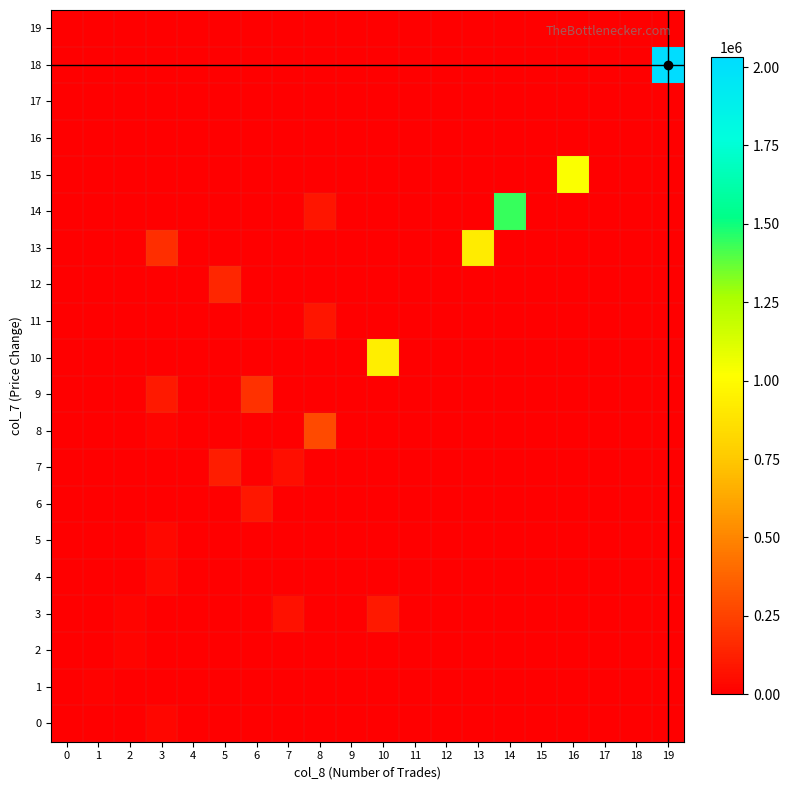

Reading right to left, what are all the values shown in this chart?

0: 19=0	18=0	17=0	16=0	15=0	14=0	13=0	12=0	11=0	10=0	9=0	8=0	7=0	6=0	5=0	4=0	3=25550	2=0	1=0	0=0
1: 19=0	18=0	17=0	16=0	15=0	14=0	13=0	12=0	11=0	10=0	9=0	8=0	7=0	6=0	5=0	4=0	3=0	2=0	1=9700	0=0
2: 19=0	18=0	17=0	16=0	15=0	14=0	13=0	12=0	11=0	10=0	9=0	8=0	7=0	6=0	5=0	4=0	3=0	2=17200	1=0	0=0
3: 19=0	18=0	17=0	16=0	15=0	14=0	13=0	12=0	11=0	10=97300	9=0	8=0	7=68900	6=0	5=0	4=0	3=0	2=20750	1=0	0=0
4: 19=0	18=0	17=0	16=0	15=0	14=0	13=0	12=0	11=0	10=0	9=0	8=0	7=0	6=0	5=0	4=0	3=34850	2=0	1=0	0=0
5: 19=0	18=0	17=0	16=0	15=0	14=0	13=0	12=0	11=0	10=0	9=0	8=0	7=0	6=0	5=0	4=0	3=35300	2=0	1=0	0=0
6: 19=0	18=0	17=0	16=0	15=0	14=0	13=0	12=0	11=0	10=0	9=0	8=0	7=0	6=92600	5=0	4=0	3=0	2=0	1=0	0=0
7: 19=0	18=0	17=0	16=0	15=0	14=0	13=0	12=0	11=0	10=0	9=0	8=0	7=57820	6=0	5=115690	4=0	3=0	2=0	1=0	0=0
8: 19=0	18=0	17=0	16=0	15=0	14=0	13=0	12=0	11=0	10=0	9=0	8=278100	7=0	6=0	5=0	4=0	3=20500	2=0	1=0	0=0
9: 19=0	18=0	17=0	16=0	15=0	14=0	13=0	12=0	11=0	10=0	9=0	8=0	7=0	6=187120	5=0	4=0	3=102460	2=0	1=0	0=0
10: 19=0	18=0	17=0	16=0	15=0	14=0	13=0	12=0	11=0	10=933570	9=0	8=0	7=0	6=0	5=0	4=0	3=0	2=0	1=0	0=0
11: 19=0	18=0	17=0	16=0	15=0	14=0	13=0	12=0	11=0	10=0	9=0	8=80850	7=0	6=0	5=0	4=0	3=0	2=0	1=0	0=0
12: 19=0	18=0	17=0	16=0	15=0	14=0	13=0	12=0	11=0	10=0	9=0	8=0	7=0	6=0	5=148460	4=0	3=0	2=0	1=0	0=0
13: 19=0	18=0	17=0	16=0	15=0	14=0	13=921770	12=0	11=0	10=0	9=0	8=0	7=0	6=0	5=0	4=0	3=178690	2=0	1=0	0=0
14: 19=0	18=0	17=0	16=0	15=0	14=1436970	13=0	12=0	11=0	10=0	9=0	8=84920	7=0	6=0	5=0	4=0	3=0	2=0	1=0	0=0
15: 19=0	18=0	17=0	16=1030830	15=0	14=0	13=0	12=0	11=0	10=0	9=0	8=0	7=0	6=0	5=0	4=0	3=0	2=0	1=0	0=0
16: 19=0	18=0	17=0	16=0	15=0	14=0	13=0	12=0	11=0	10=0	9=0	8=0	7=0	6=0	5=0	4=0	3=0	2=0	1=0	0=0
17: 19=0	18=0	17=0	16=0	15=0	14=0	13=0	12=0	11=0	10=0	9=0	8=0	7=0	6=0	5=0	4=0	3=0	2=0	1=0	0=0
18: 19=2030690	18=0	17=0	16=0	15=0	14=0	13=0	12=0	11=0	10=0	9=0	8=0	7=0	6=0	5=0	4=0	3=0	2=0	1=0	0=0
19: 19=0	18=0	17=0	16=0	15=0	14=0	13=0	12=0	11=0	10=0	9=0	8=0	7=0	6=0	5=0	4=0	3=0	2=0	1=0	0=0